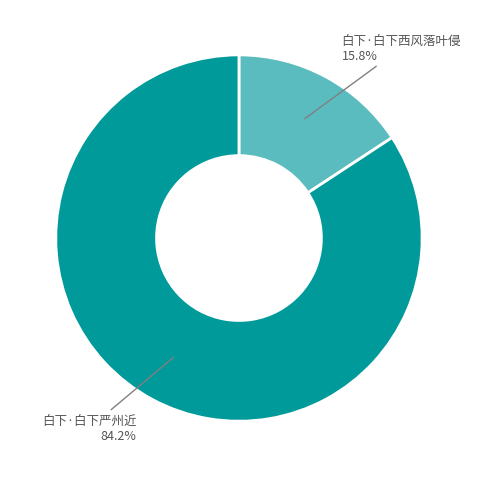

To the nearest percent, what portion does 白下·白下严州近 represent?

84%